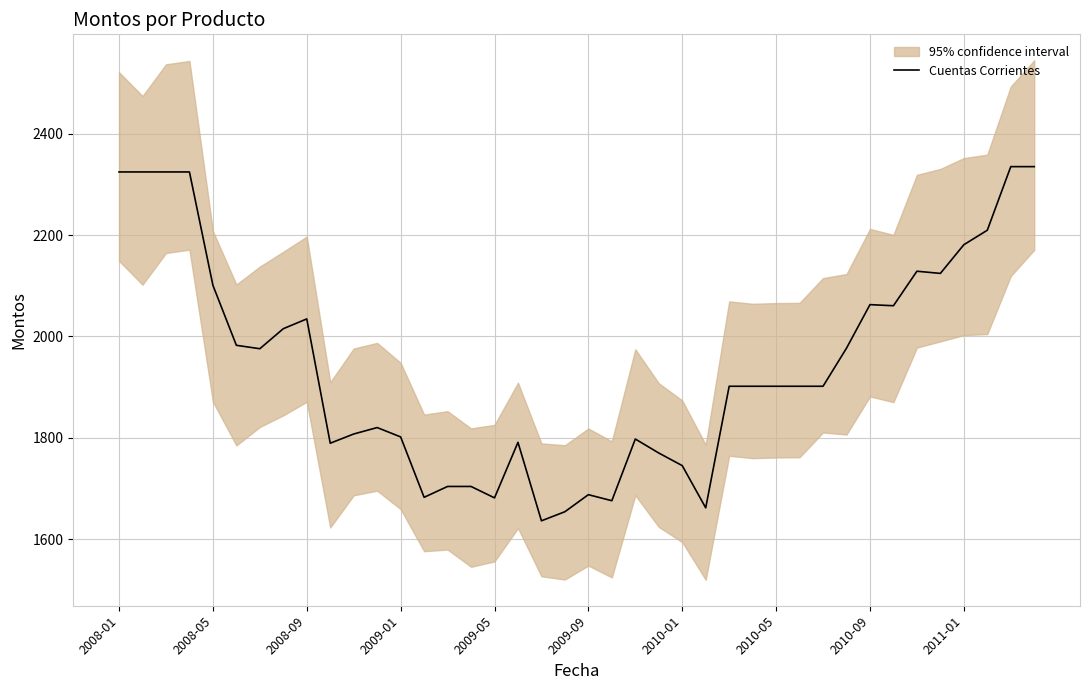

What is the change in value from 2010-09 to 29?

-132.8